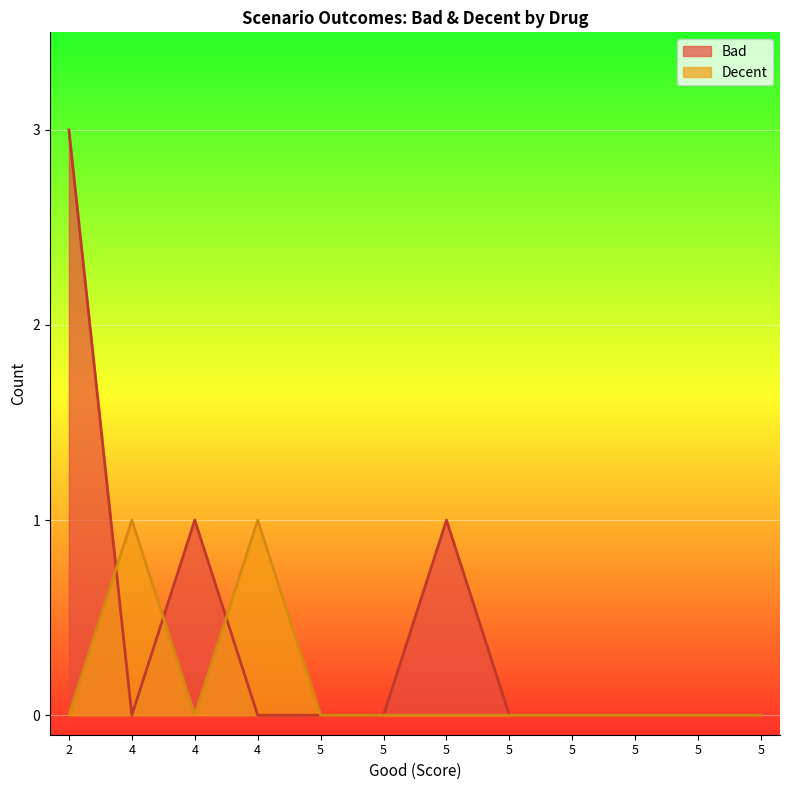

Reading left to right, extract all data points from this chart.

0	1	0	1	0	0	0	0	0	0	0	0